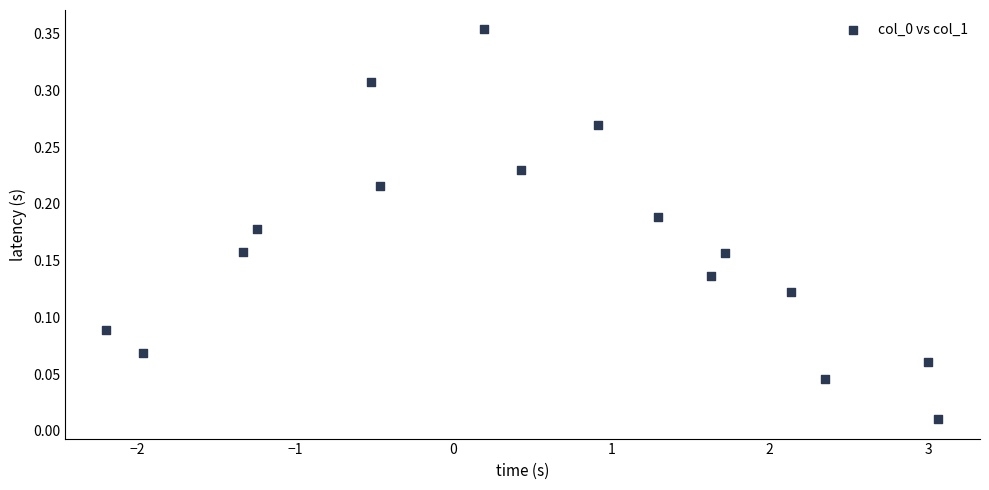

What is the range of X values (max minus min)?

5.3